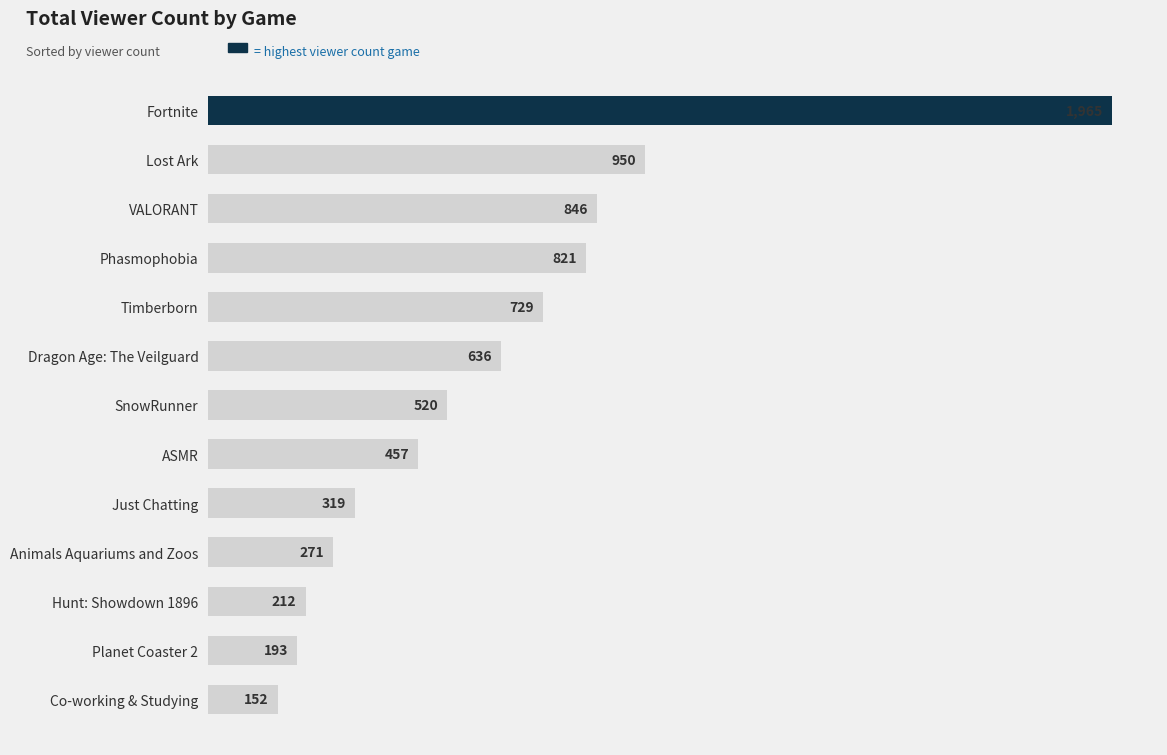

How many bars are there in total?

13